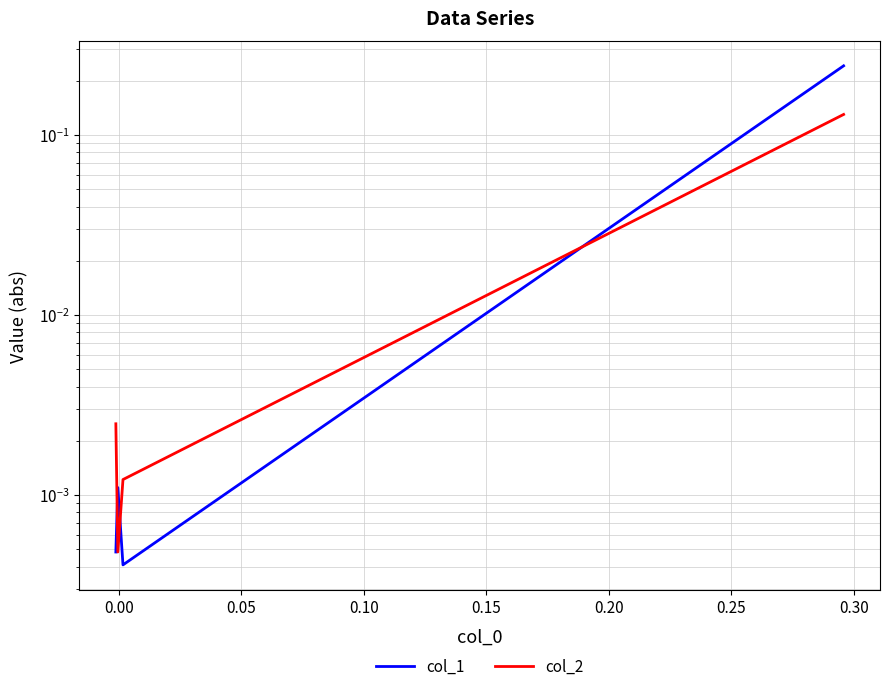

What are all the series names shown in the legend?

col_1, col_2